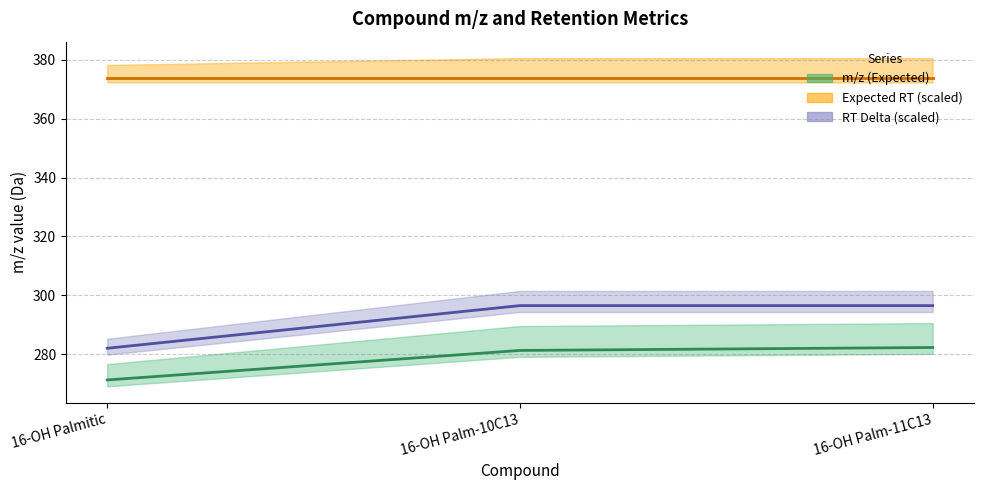

Is the value of RT Delta at 16-OH Palm-10C13 greater than the value of m/z (Expected) at 16-OH Palm-11C13?

Yes